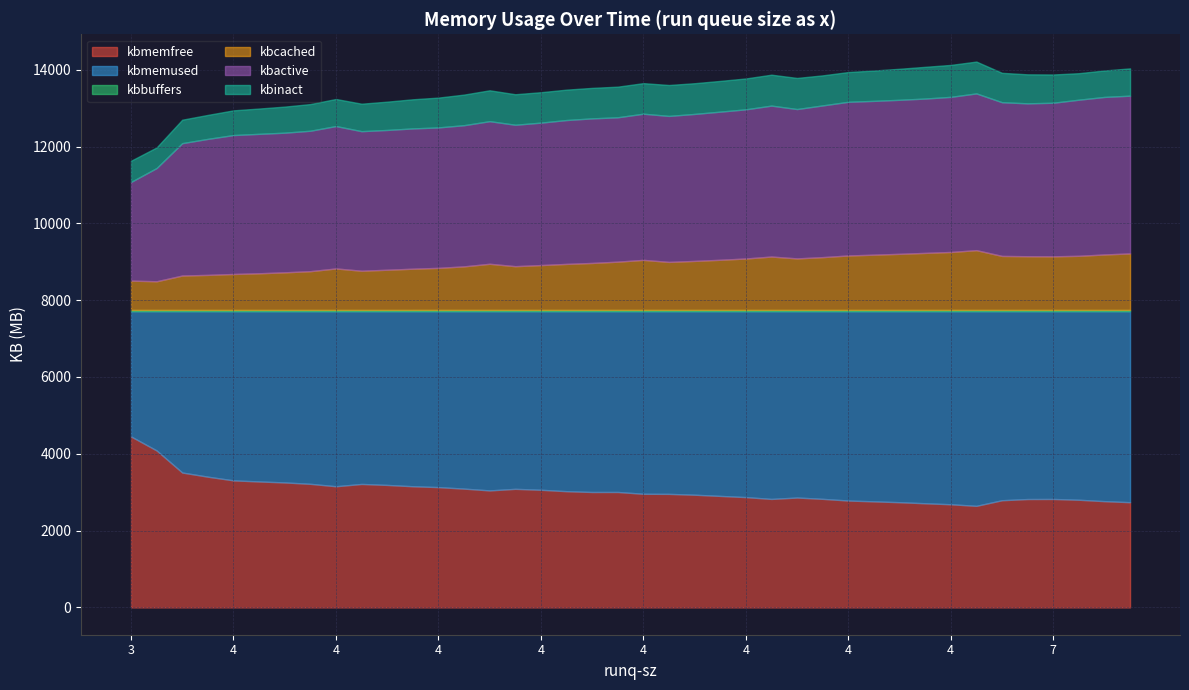

Does the chart have visible grid lines?

Yes